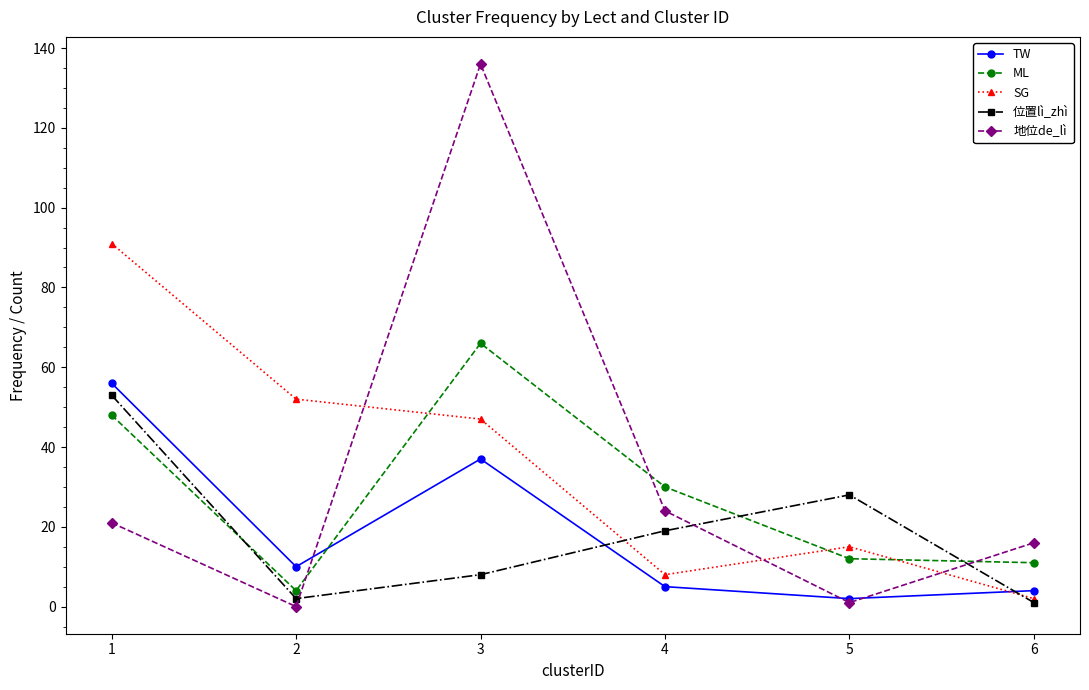

Reading left to right, extract all data points from this chart.

TW: 1=56	2=10	3=37	4=5	5=2	6=4
ML: 1=48	2=4	3=66	4=30	5=12	6=11
SG: 1=91	2=52	3=47	4=8	5=15	6=2
位置lì_zhì: 1=53	2=2	3=8	4=19	5=28	6=1
地位de_lì: 1=21	2=0	3=136	4=24	5=1	6=16